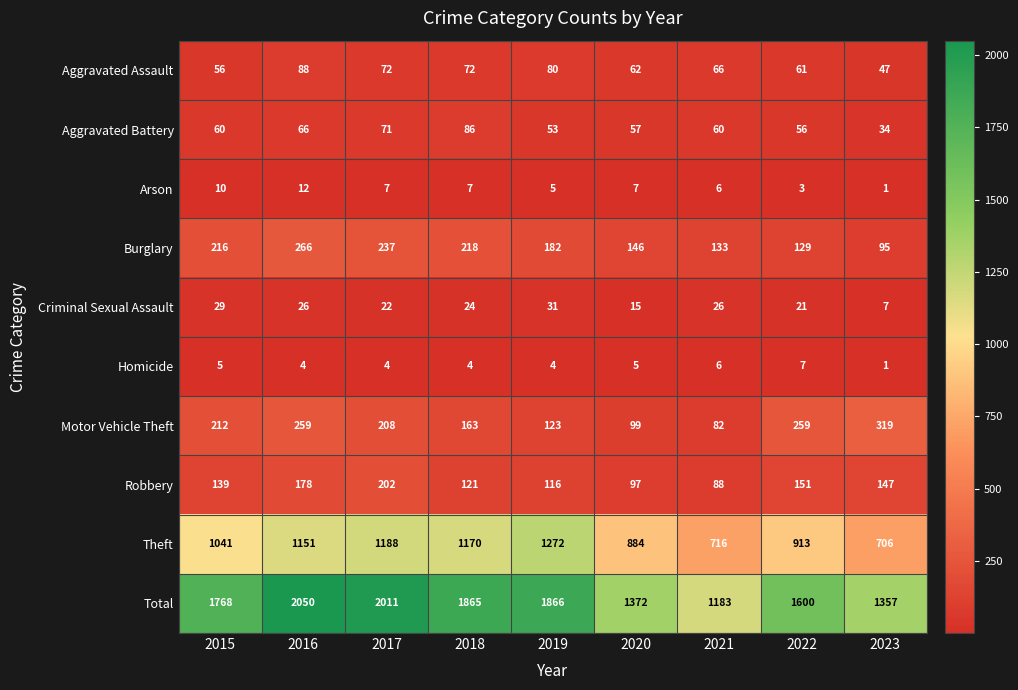

At which category is the sum across all series the highest?

2016